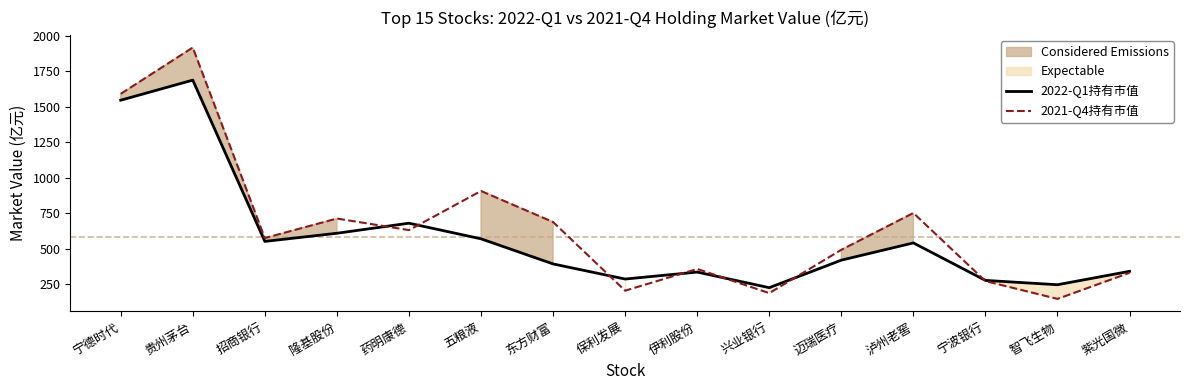

Between 药明康德 and 智飞生物, which series saw the biggest shift?

2021-Q4持有市值